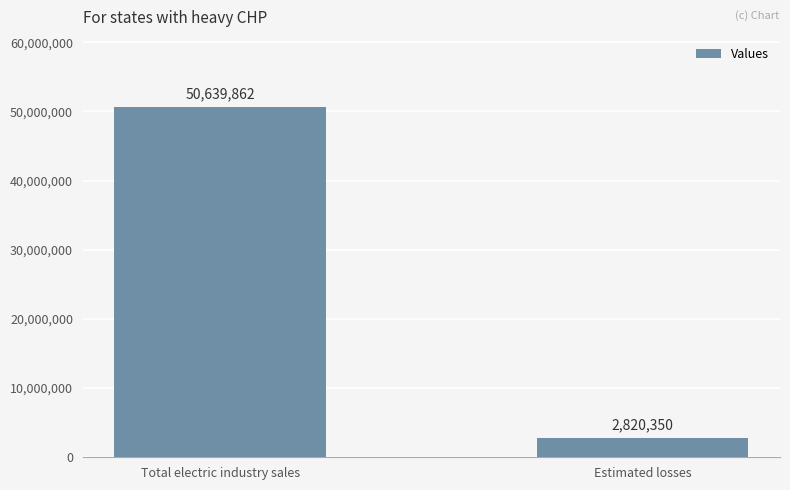

What is the average value?

26730106